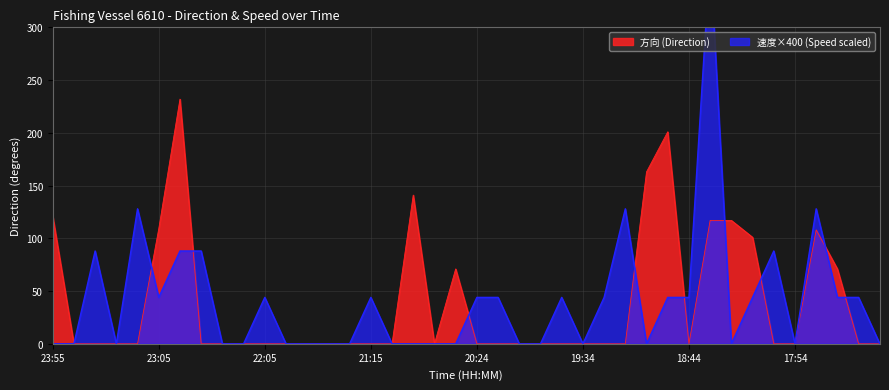

Rank the series by their average value, from lowest to highest.

方向, 速度